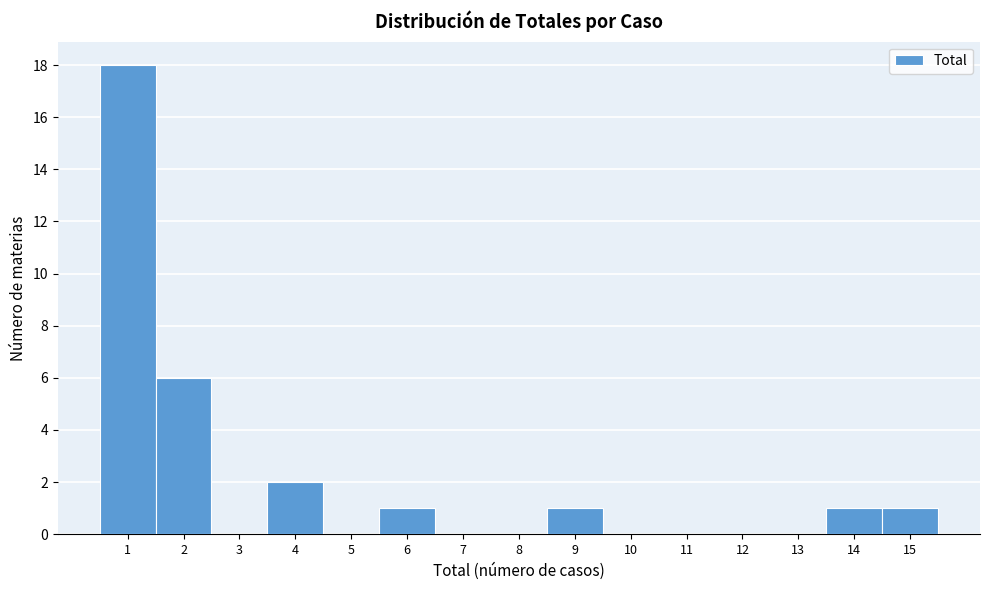

What is the height of the bar covering 1.5 to 2.5 on the x-axis? The values are not printed on the chart, so give them approximately, as read against the axis.

6